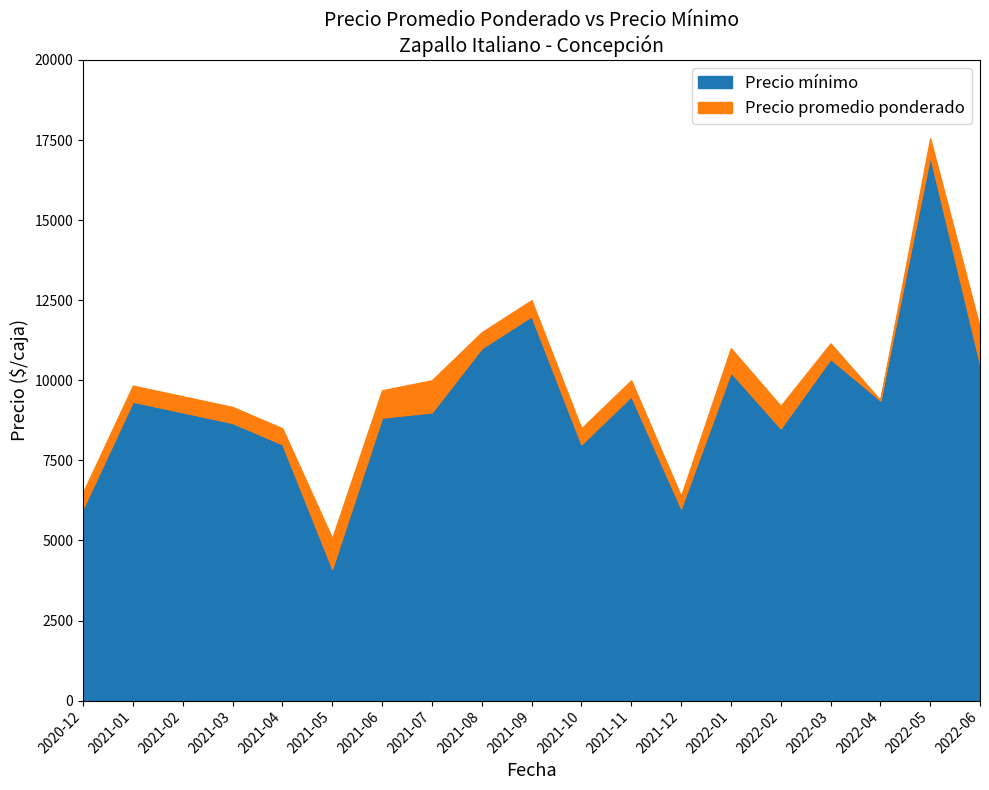

What is the value of the Precio minimo point at the 4th from the left?

8667